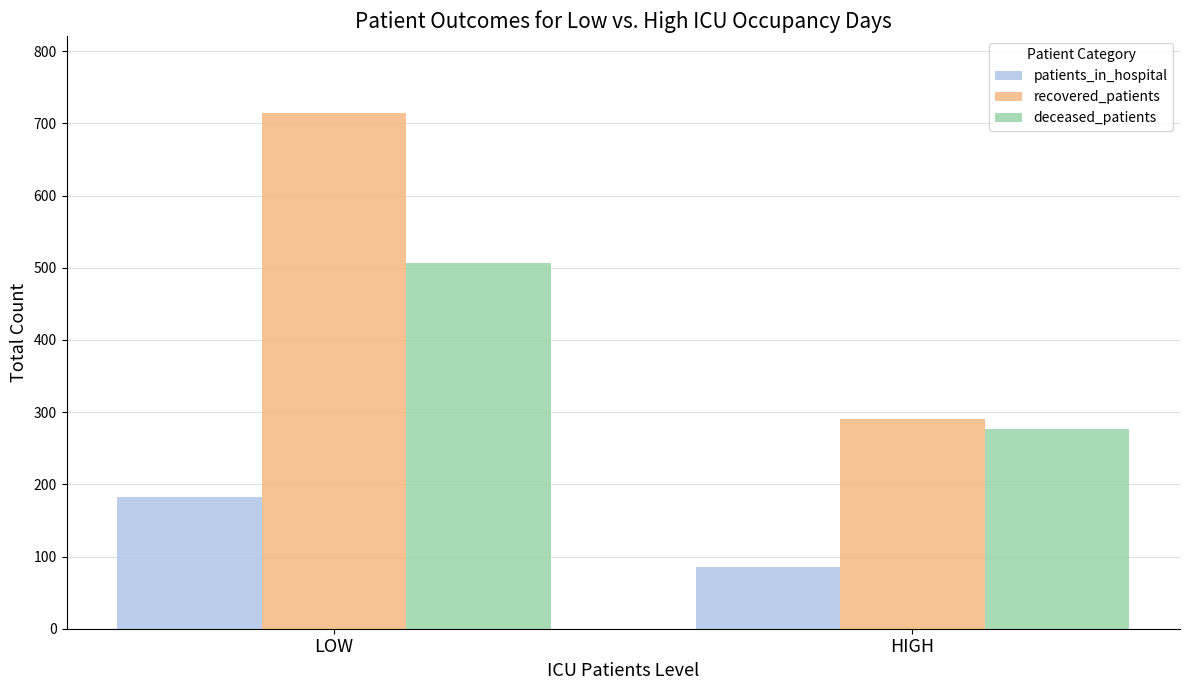

What is the sum of the deceased_patients values at LOW and HIGH?

783